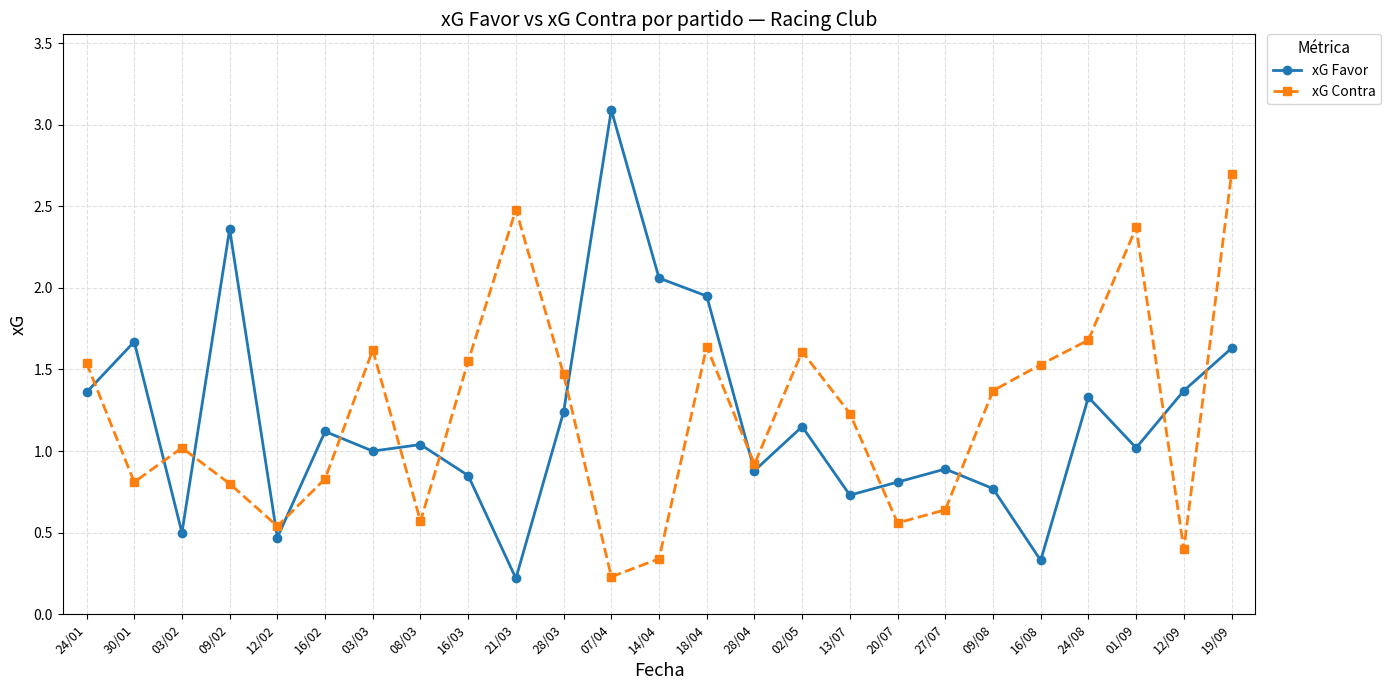

What is the label of the 17th point from the right?

16/03